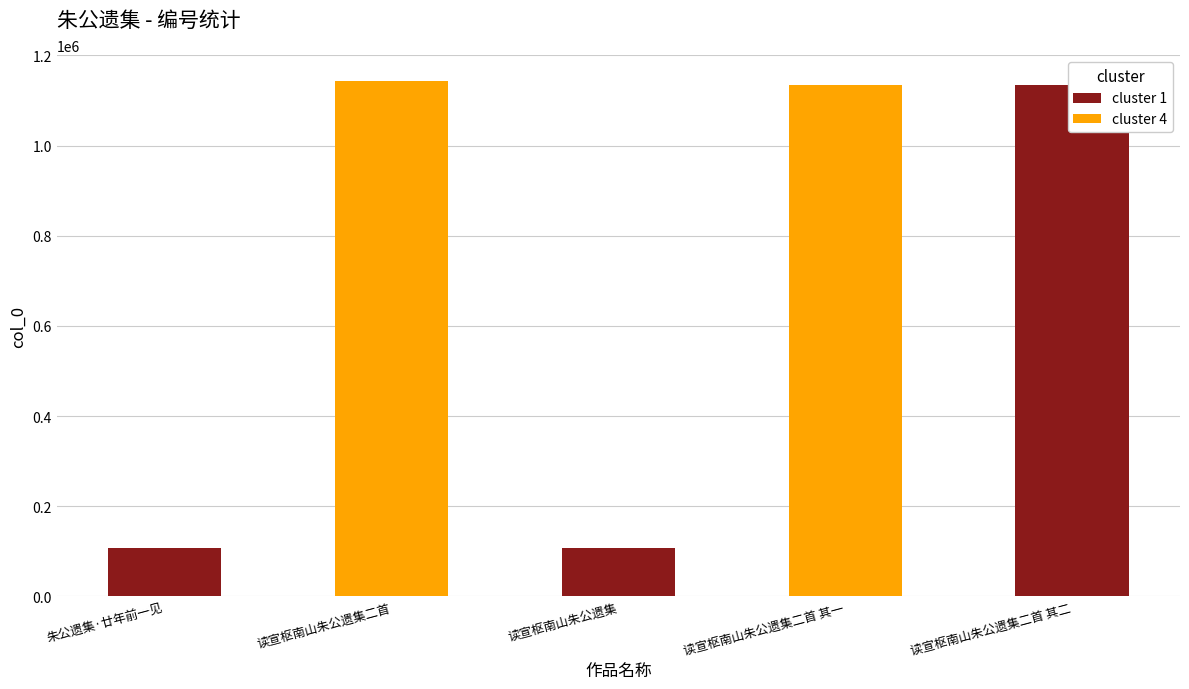

List the labels in order of value, largest first.

读宣枢南山朱公遗集二首, 读宣枢南山朱公遗集二首 其一, 读宣枢南山朱公遗集二首 其二, 朱公遗集·廿年前一见, 读宣枢南山朱公遗集